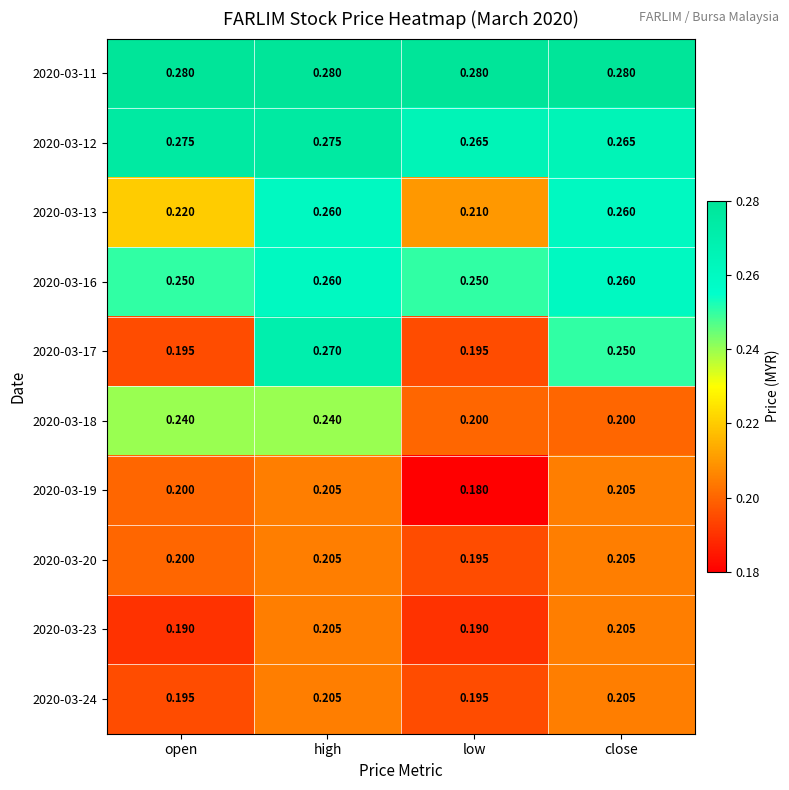

Is the value of 2020-03-20 at low greater than the value of 2020-03-18 at open?

No